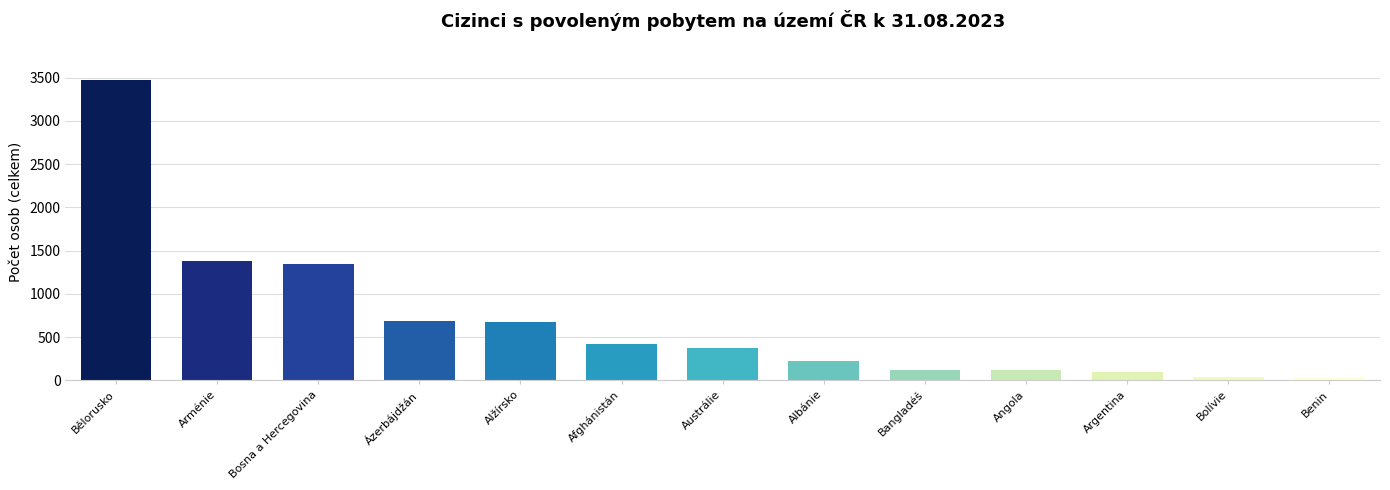

What is the sum of all values?

8972